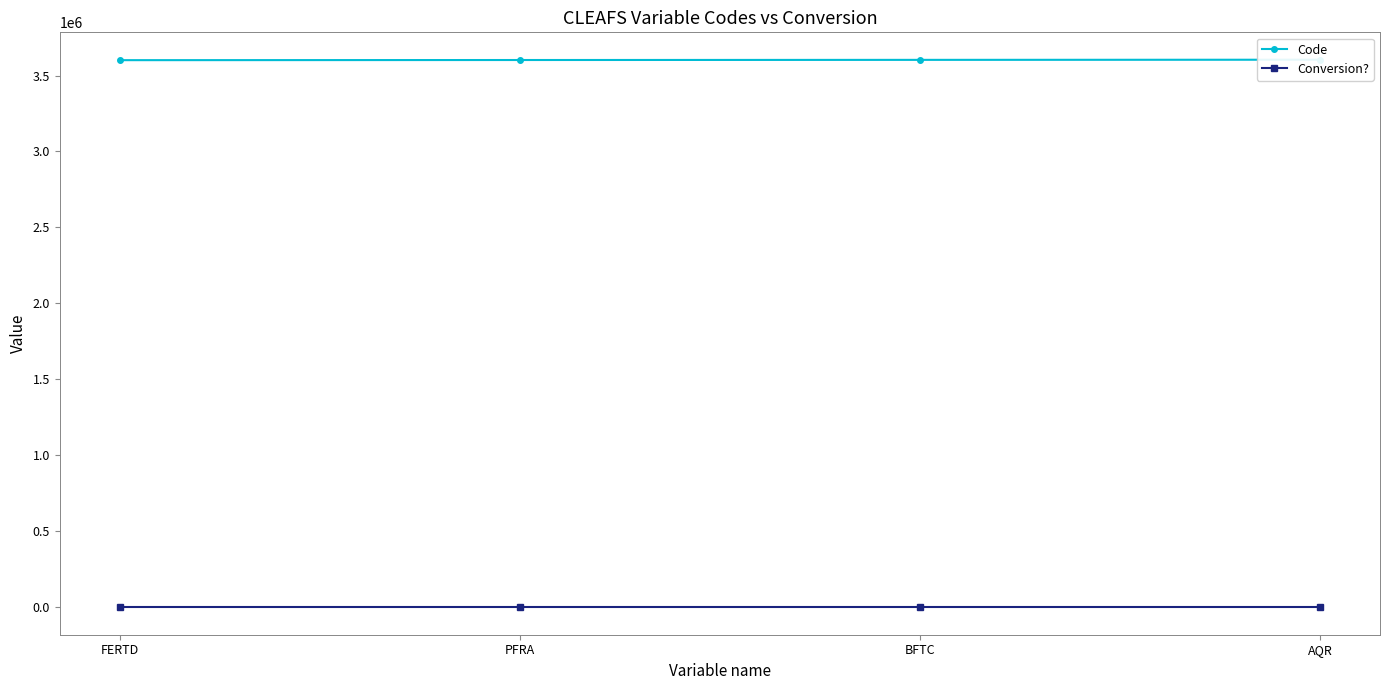

At how many categories does at least one series exceed 1821457?

4